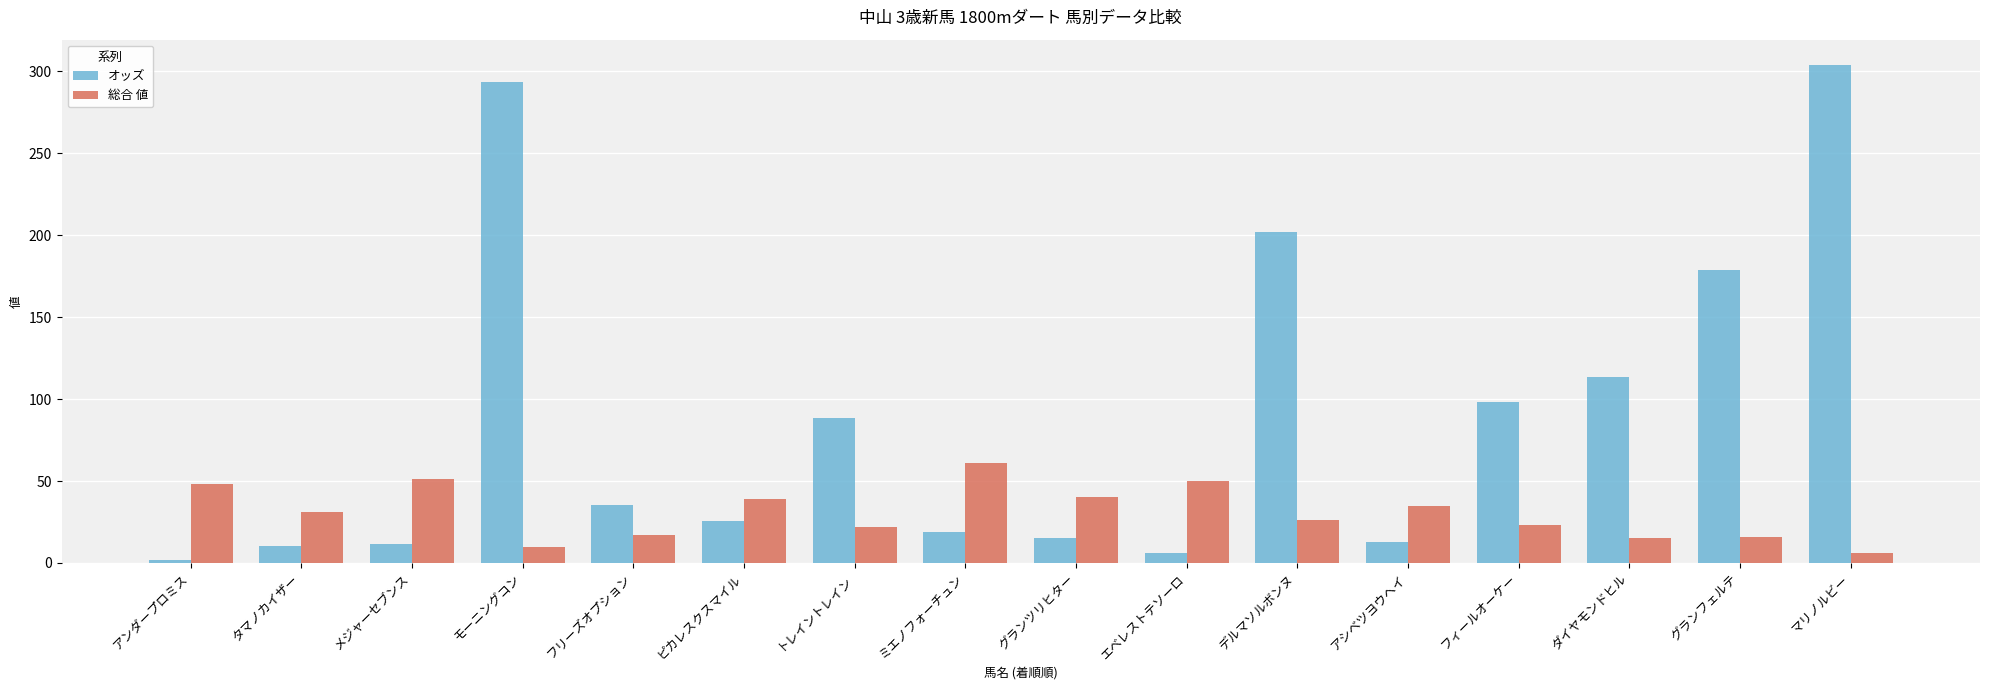

The value of オッズ at マリノルビー is 304.2. True or false?

True